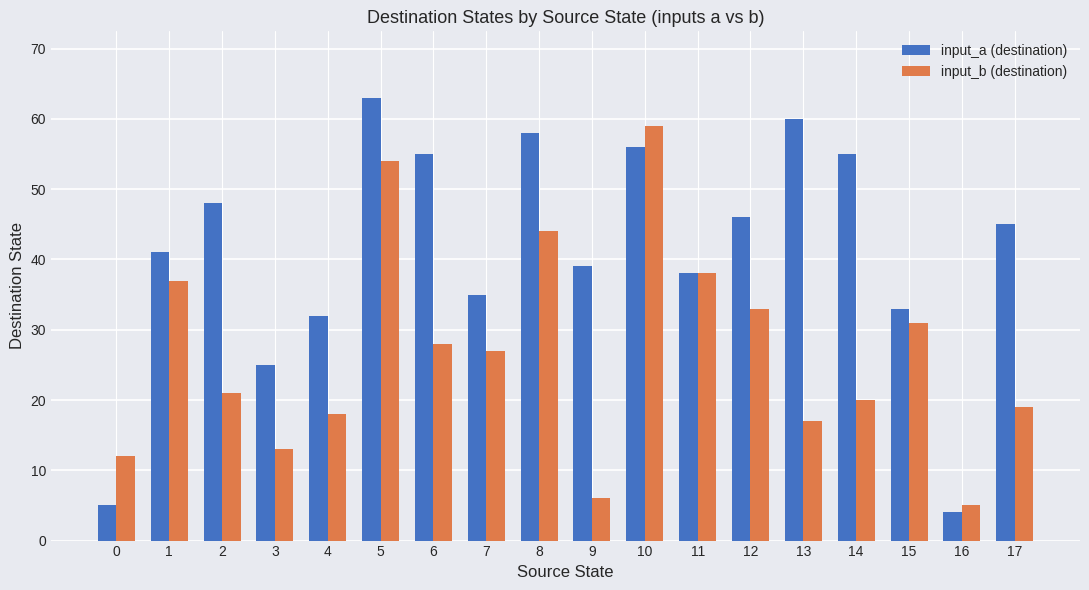

Between 5 and 11, which series saw the biggest shift?

input_a (destination)